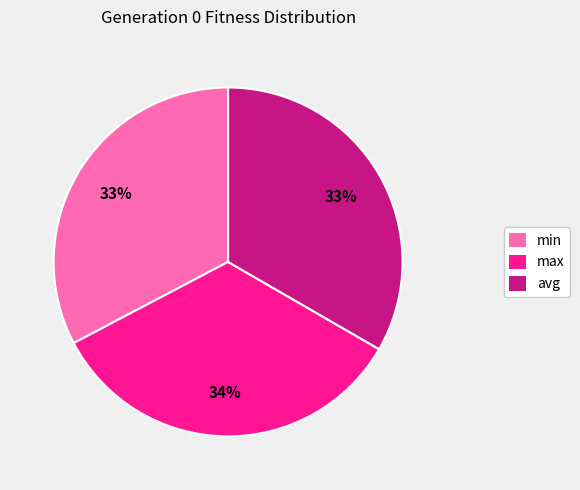

Is it true that min is 33% of the pie?

True